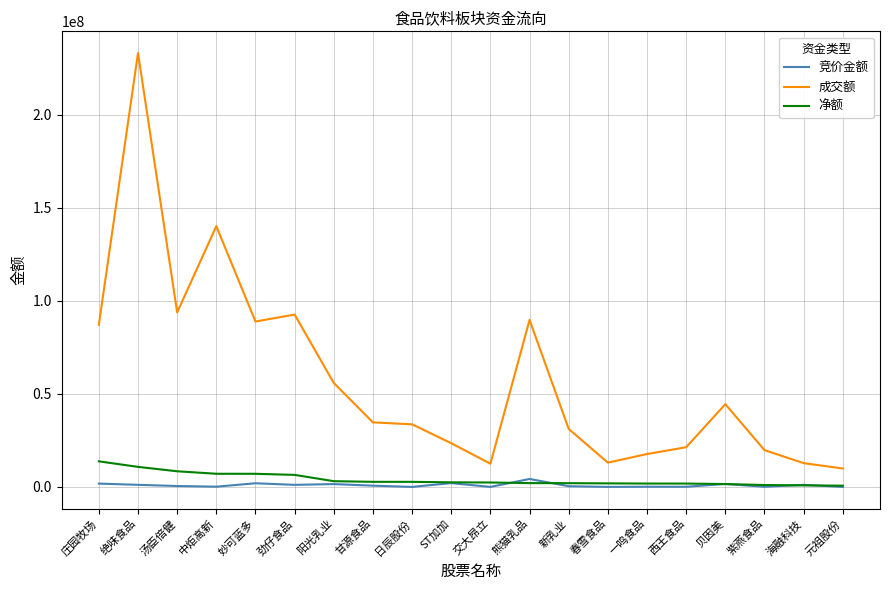

At how many categories does at least one series exceed 143368525?

1